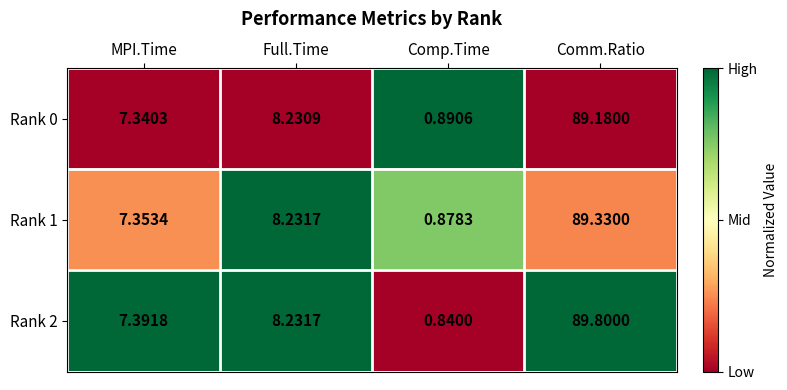

At which category does the chart reach its peak across all series?

Comm.Ratio